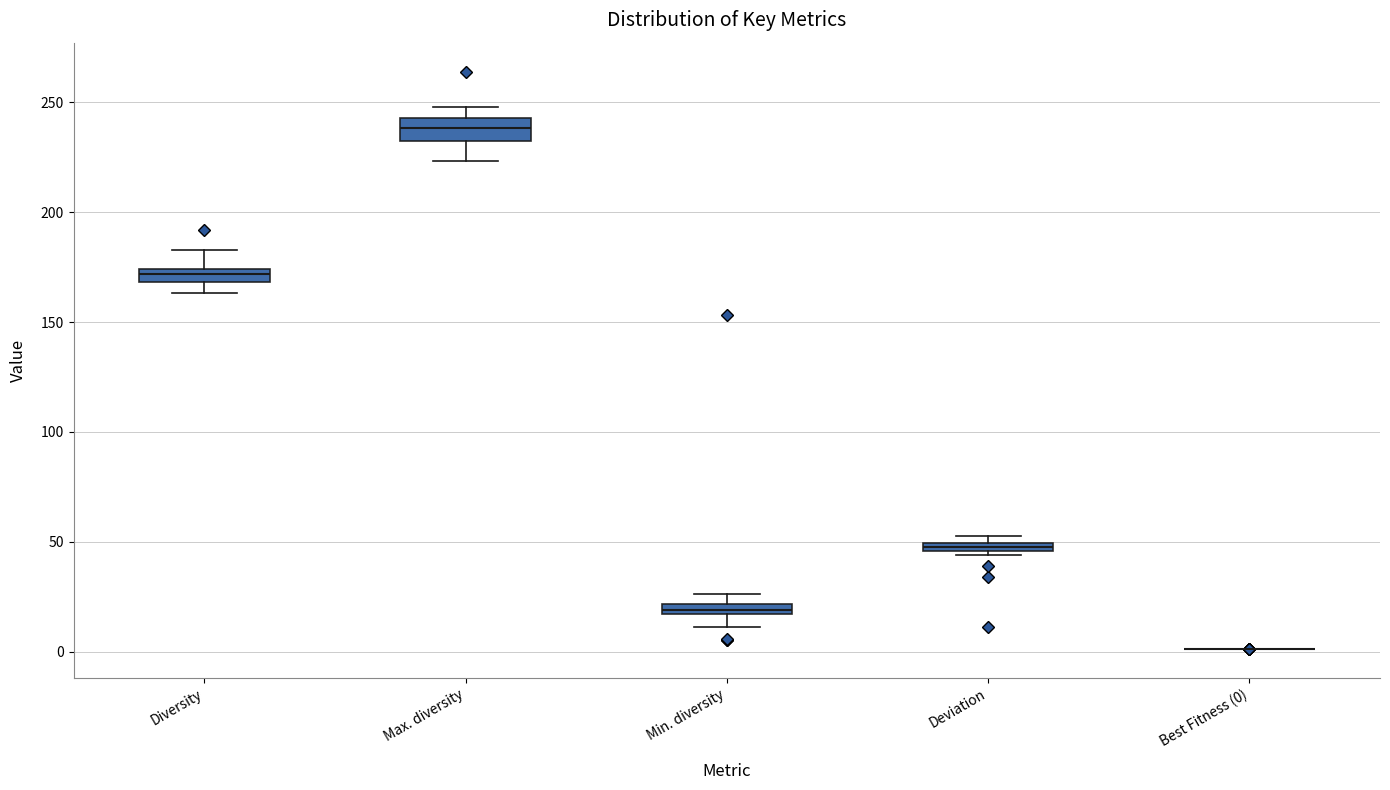

Where does the lower whisker of the box for Min. diversity end on the y-axis? The values are not printed on the chart, so give them approximately, as read against the axis.

10